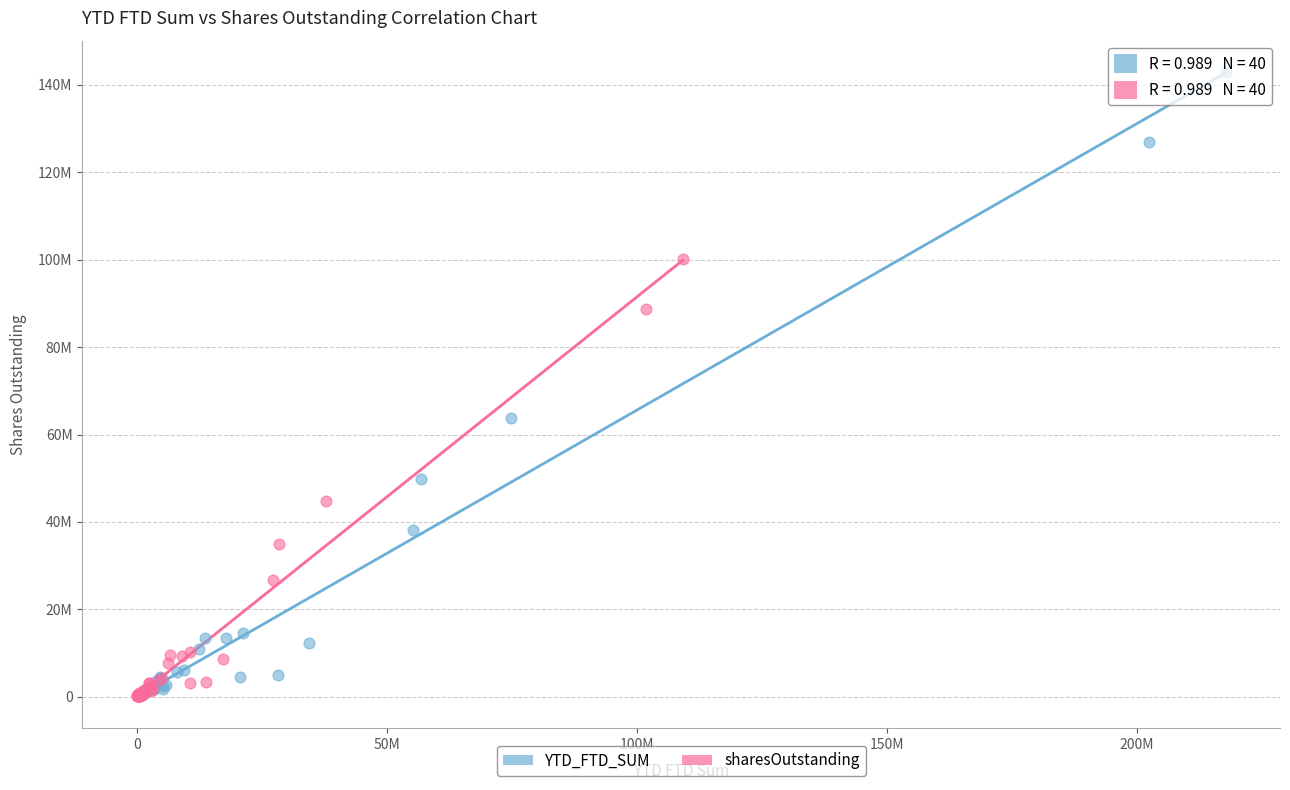

What are all the series names shown in the legend?

YTD_FTD_SUM, sharesOutstanding